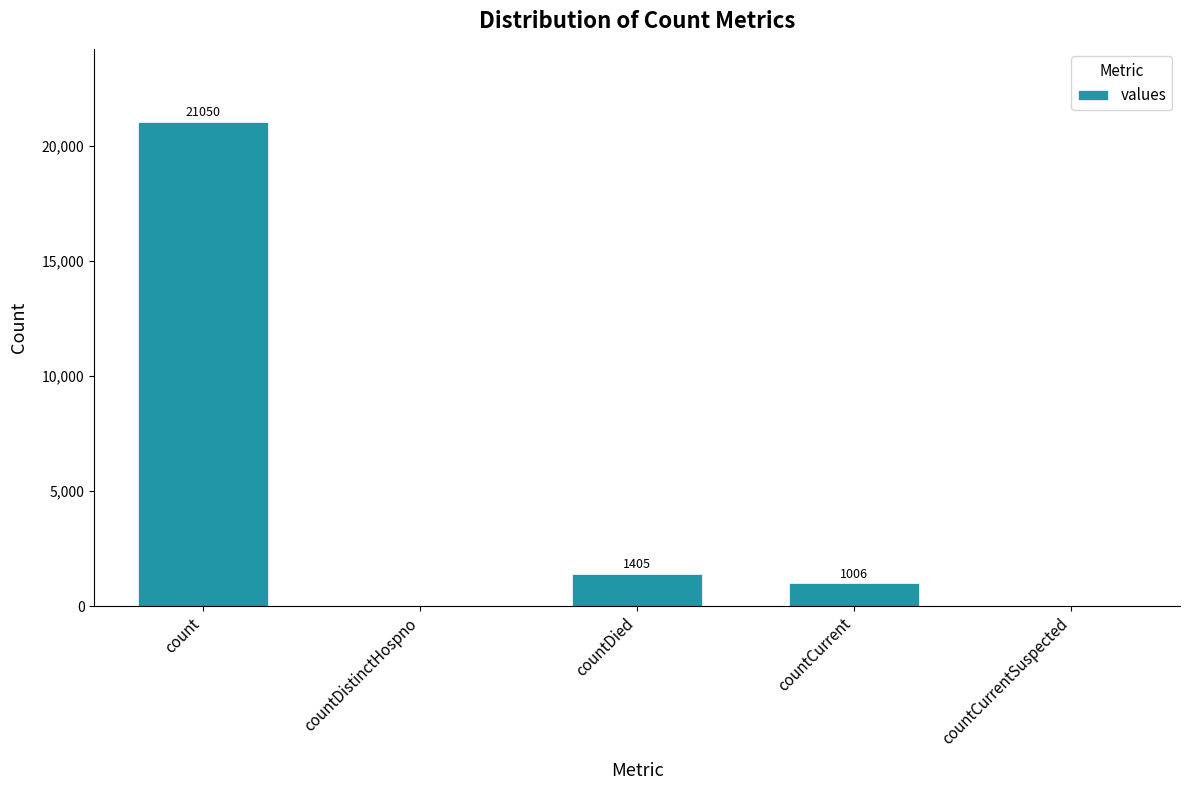

Is it true that the value at countCurrent is 1006?

True